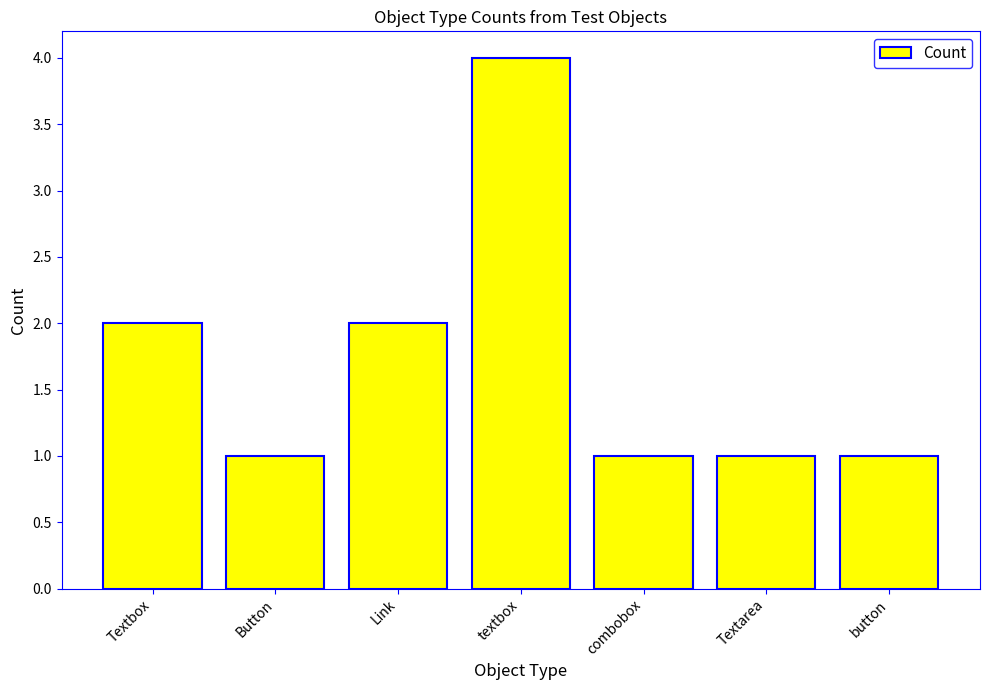

What is the value of the 7th bar from the left?

1